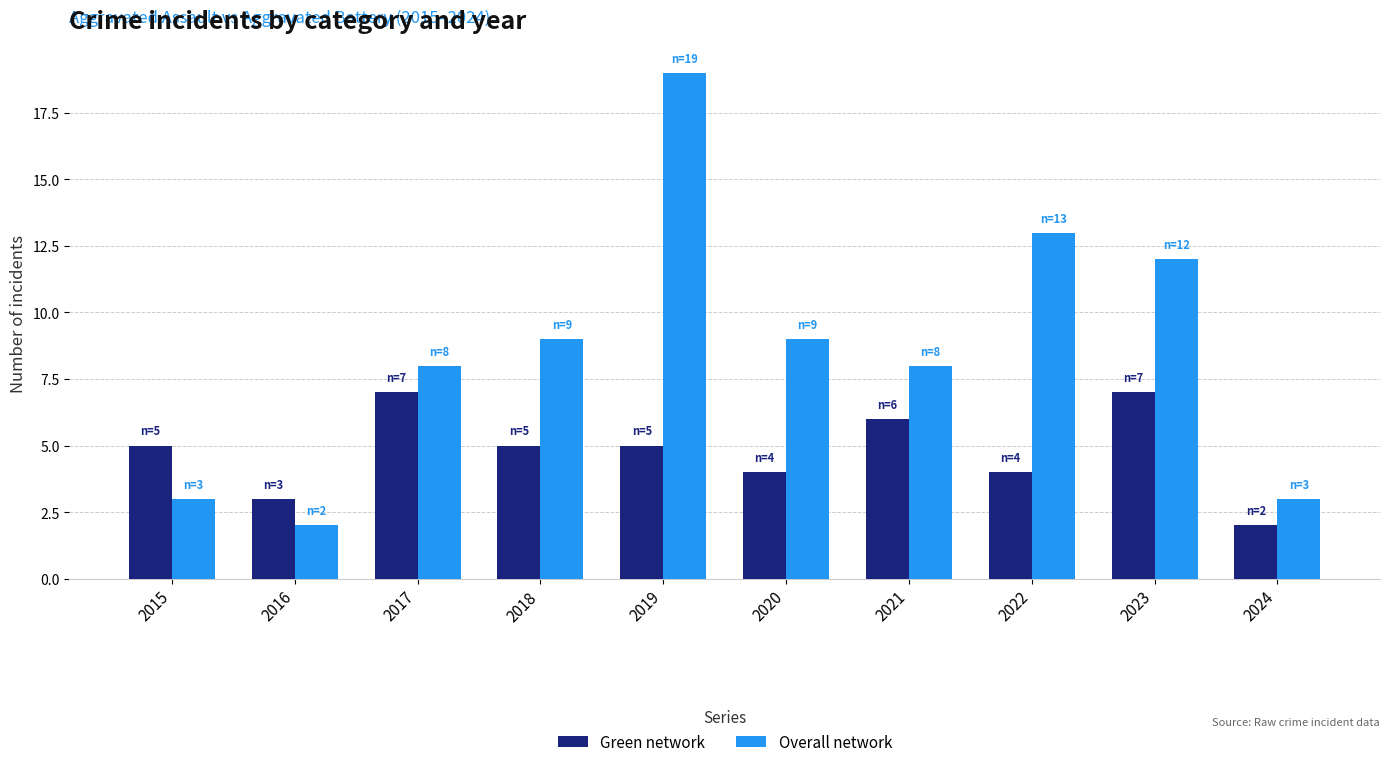

What is the difference between the maximum and minimum values in the Green network series?

5